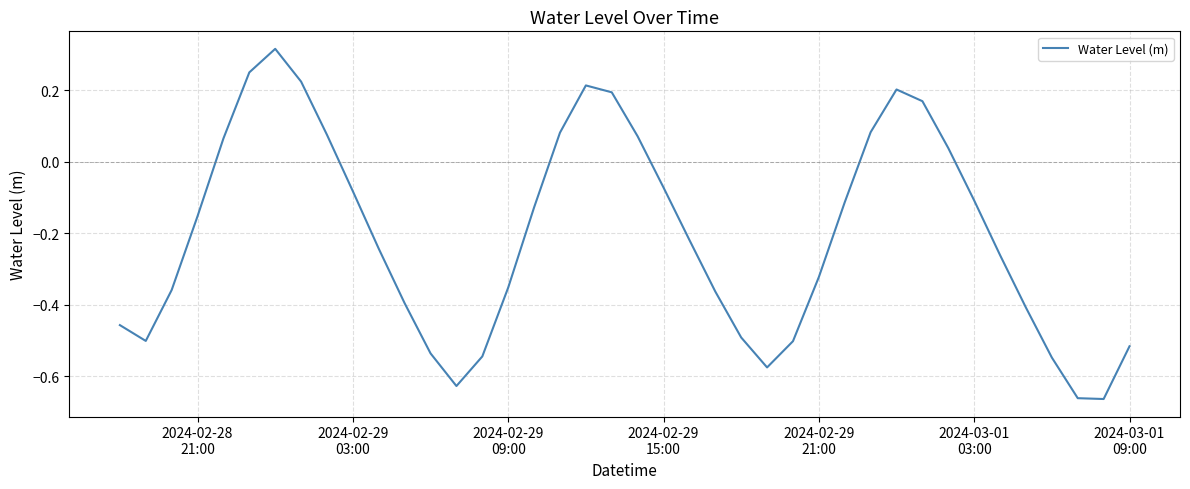

What is the difference between the maximum and minimum values?

1.0